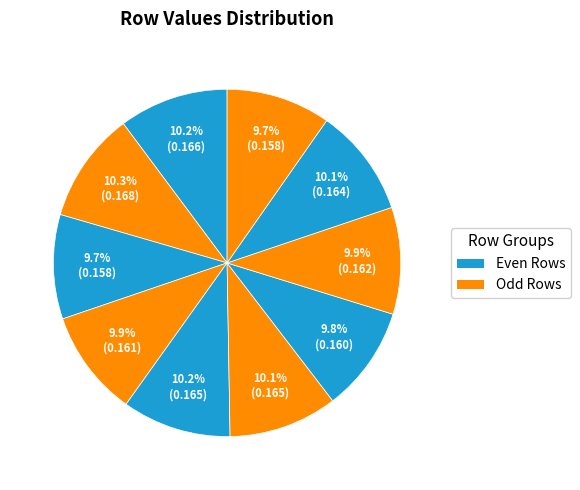

How many segments does this pie chart have?

10